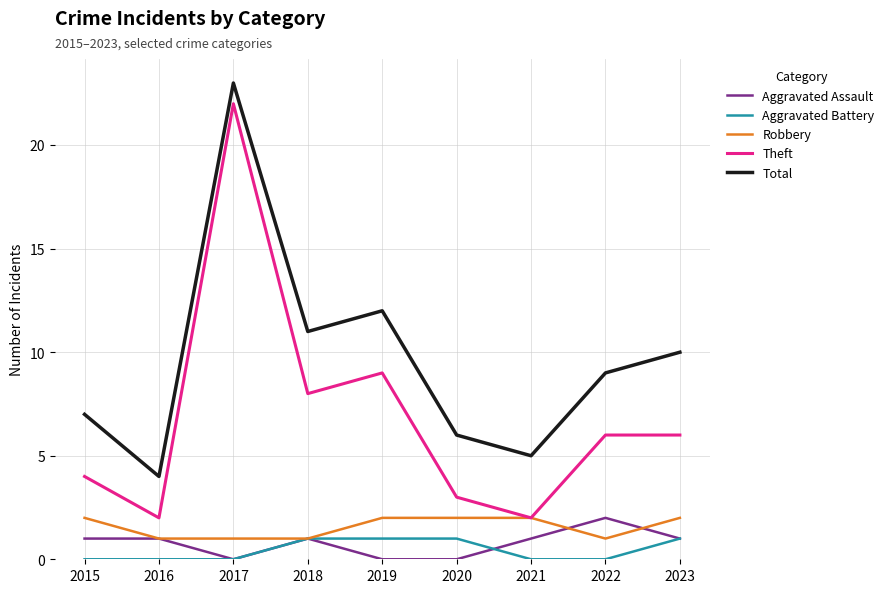

Reading right to left, transcribe all the data shown in this chart.

Aggravated Assault: 2023=1	2022=2	2021=1	2020=0	2019=0	2018=1	2017=0	2016=1	2015=1
Aggravated Battery: 2023=1	2022=0	2021=0	2020=1	2019=1	2018=1	2017=0	2016=0	2015=0
Robbery: 2023=2	2022=1	2021=2	2020=2	2019=2	2018=1	2017=1	2016=1	2015=2
Theft: 2023=6	2022=6	2021=2	2020=3	2019=9	2018=8	2017=22	2016=2	2015=4
Total: 2023=10	2022=9	2021=5	2020=6	2019=12	2018=11	2017=23	2016=4	2015=7